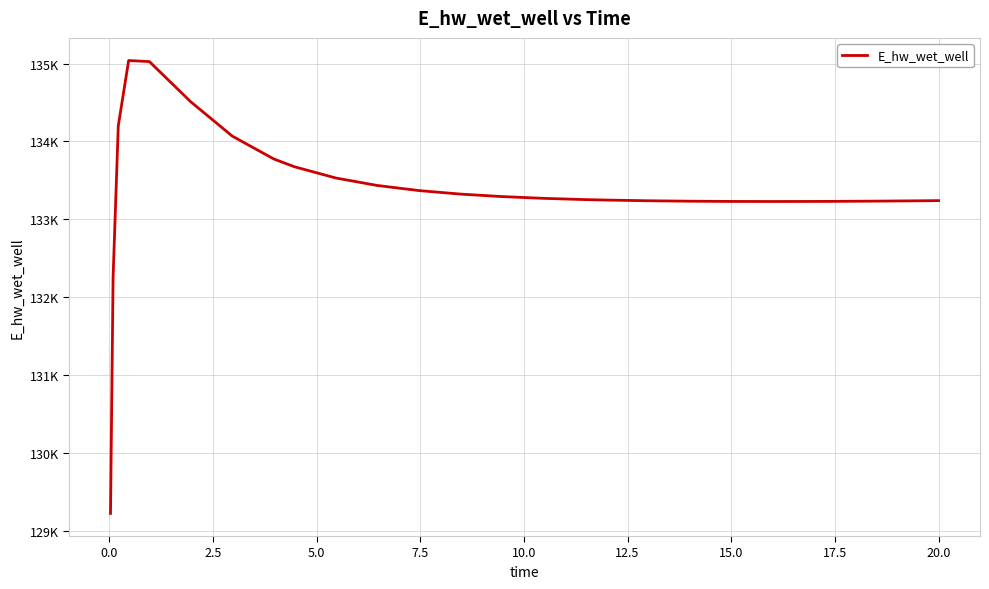

What is the sum of all values?

3467607.5